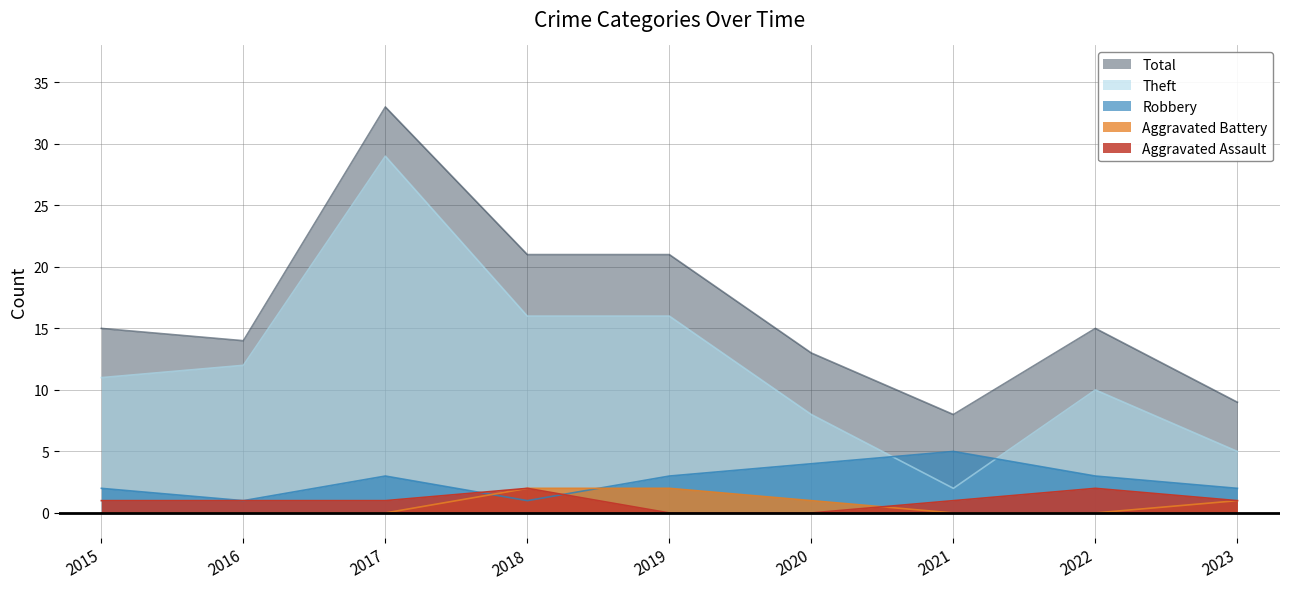

What are all the series names shown in the legend?

Total, Theft, Robbery, Aggravated Battery, Aggravated Assault